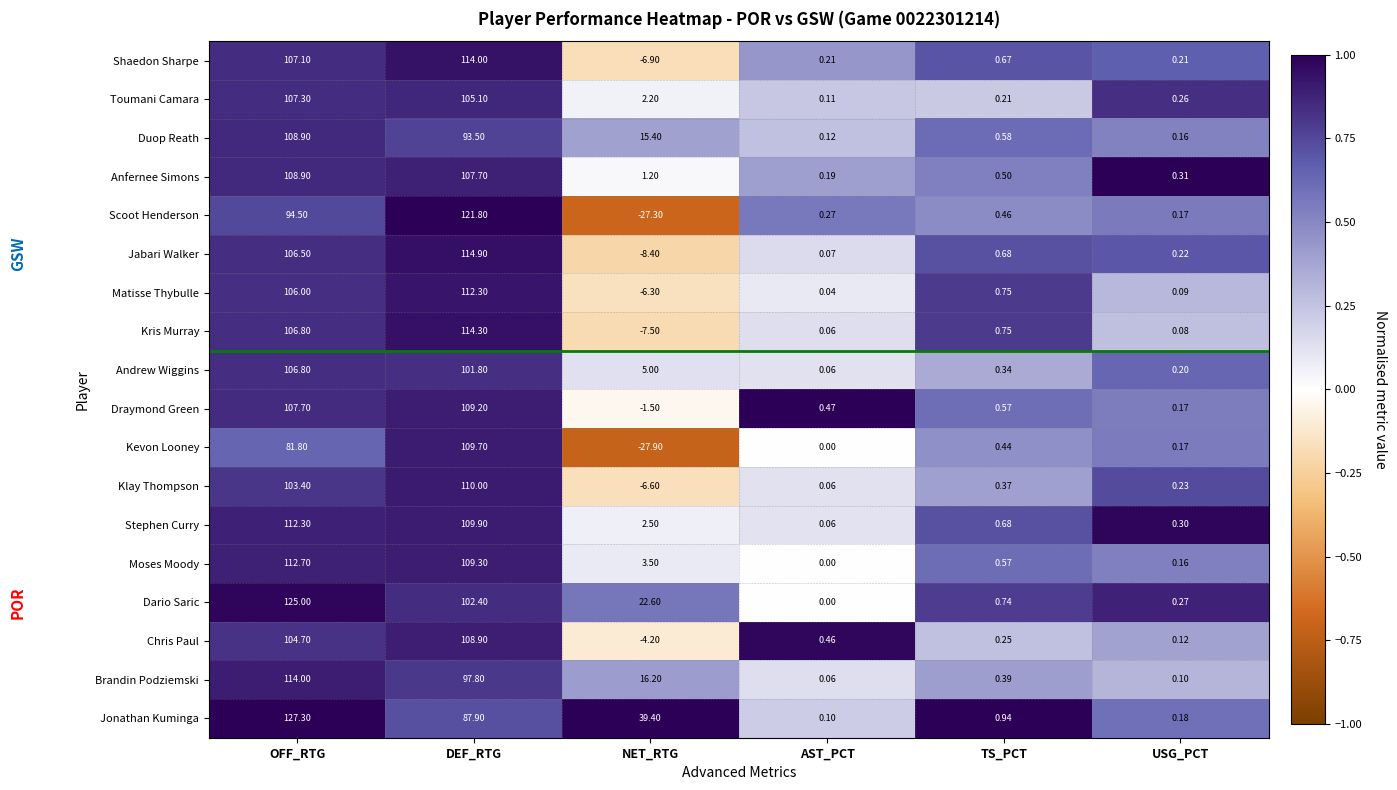

Which series has the largest total across all categories?

Jonathan Kuminga